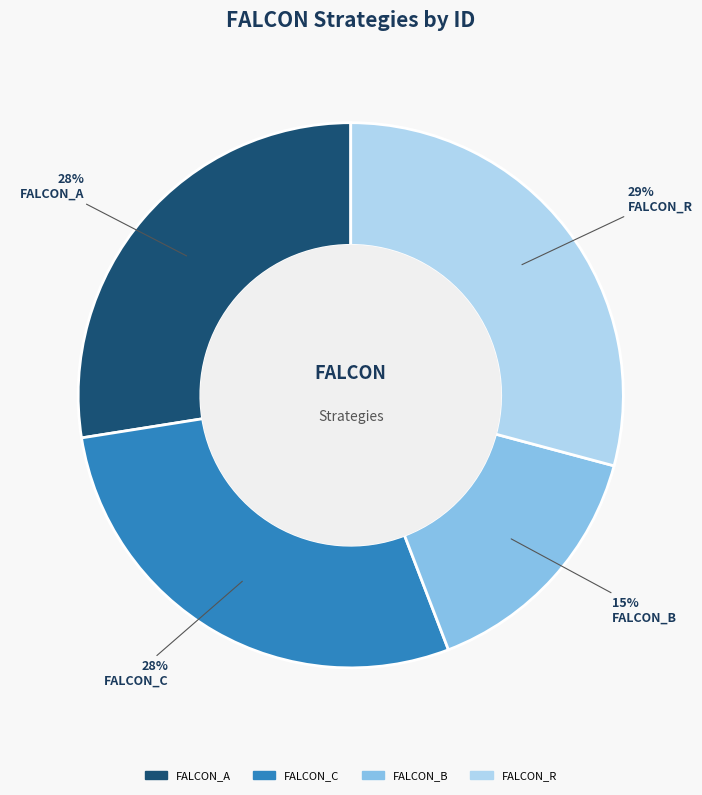

To the nearest percent, what is the difference between the largest and smallest slice percentages?

14%